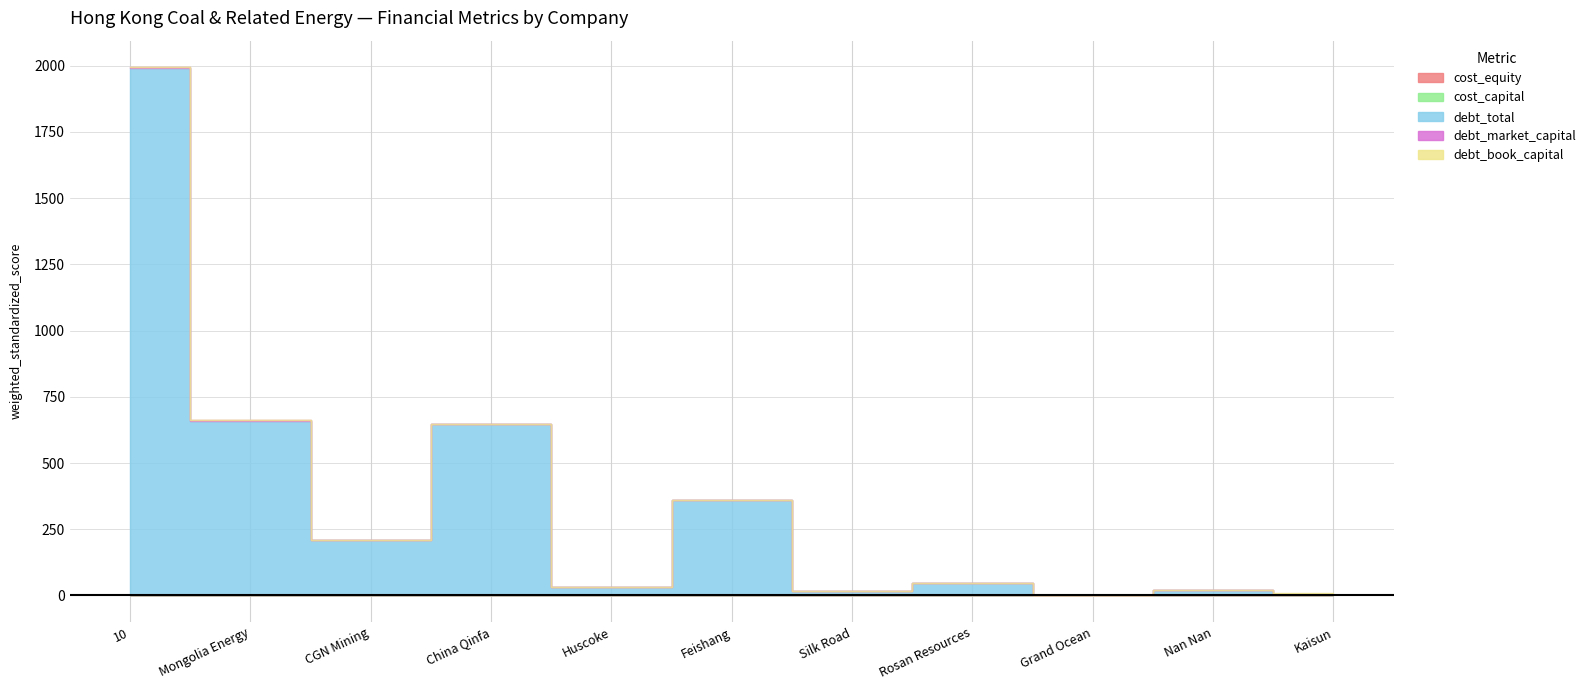

How many data points in debt_total are above 45?

6